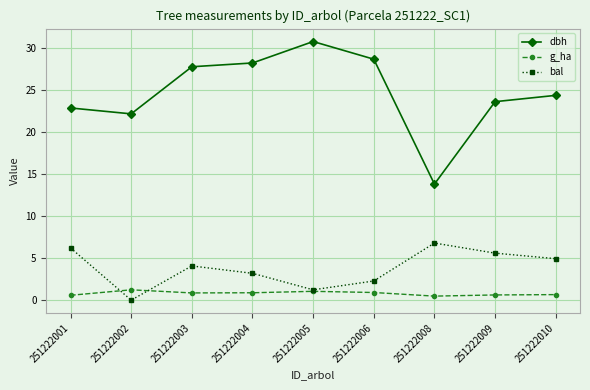

What is the difference between the maximum and minimum values in the bal series?

6.8